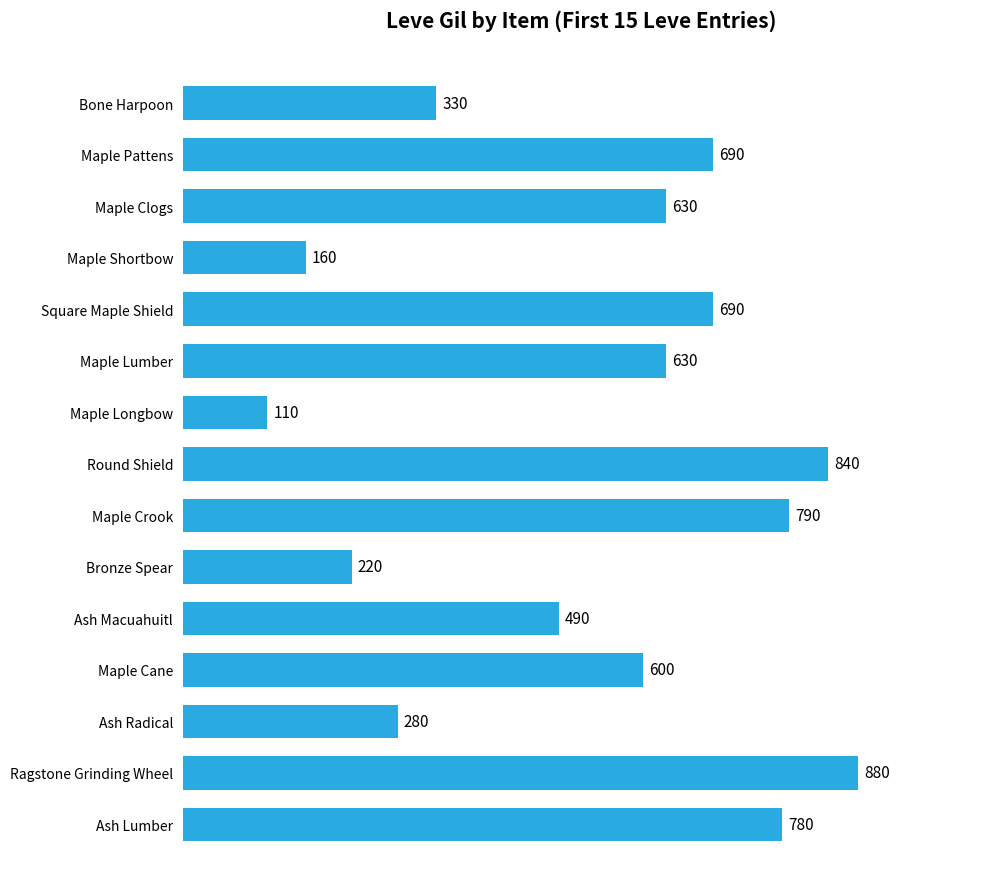

Which label corresponds to the largest value in the chart?

Ragstone Grinding Wheel